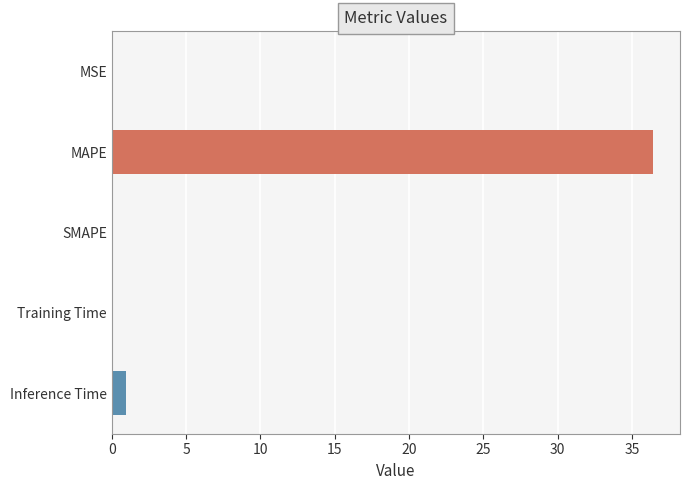

True or false: the data shows 0.9 at Inference Time.

True